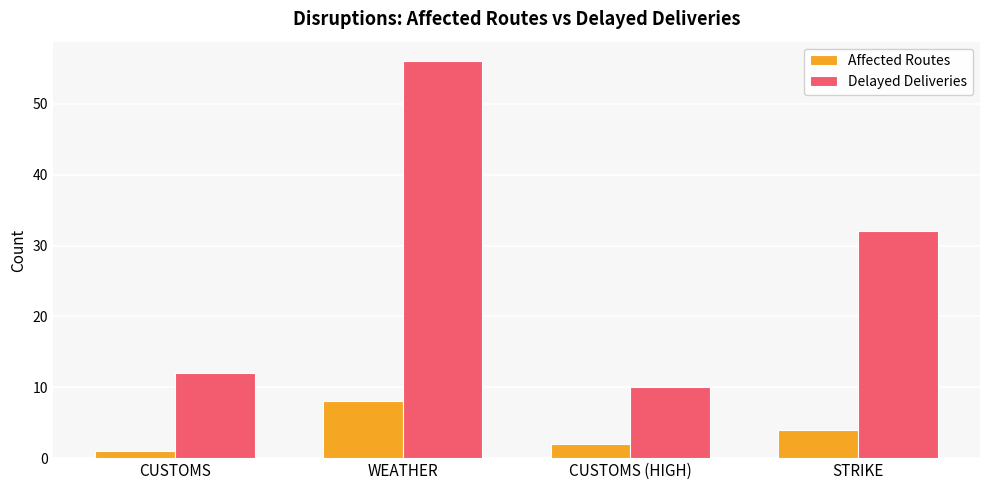

What is the difference between the highest and lowest values at CUSTOMS?

11